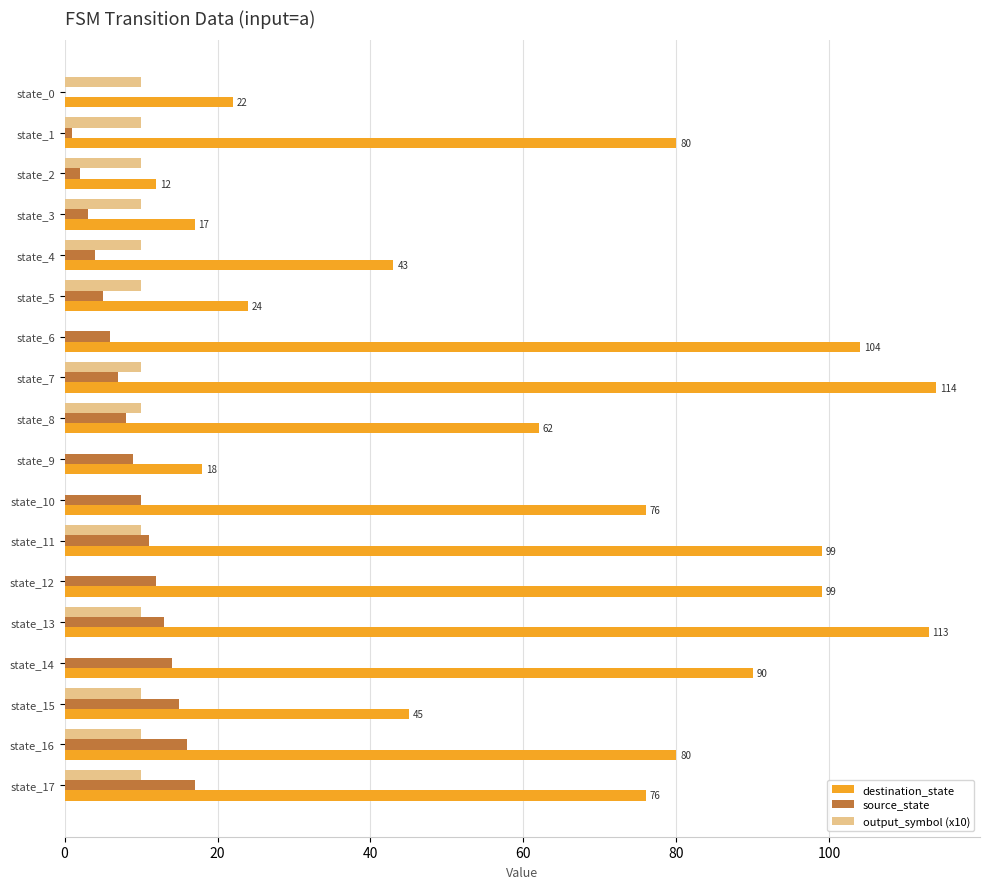

The destination_state series shows 17 at state_3. True or false?

True